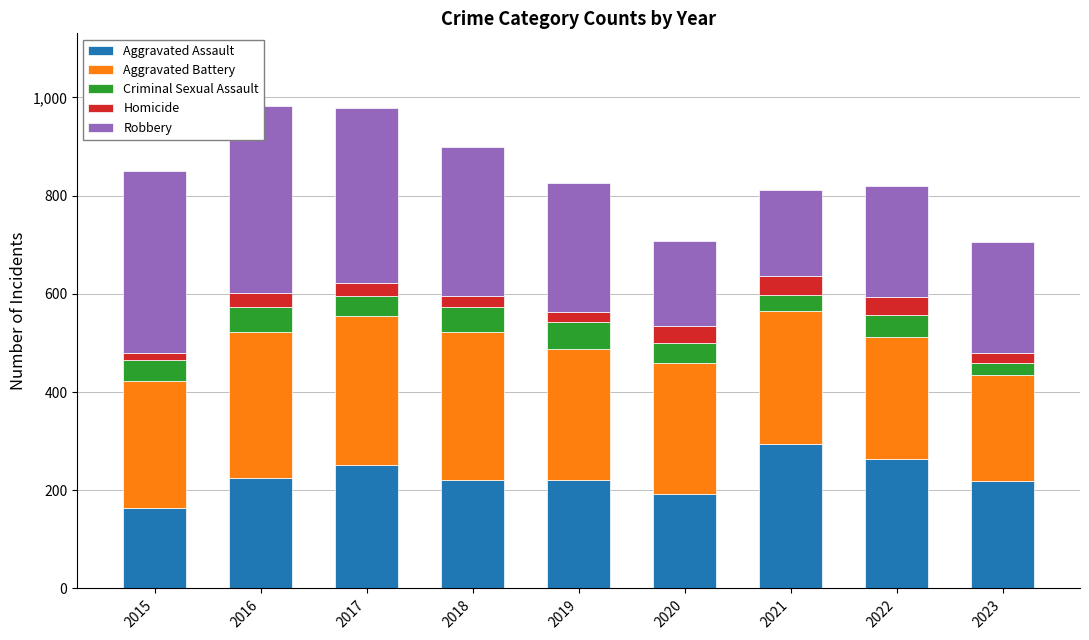

How many data points in Aggravated Battery are above 268?

4